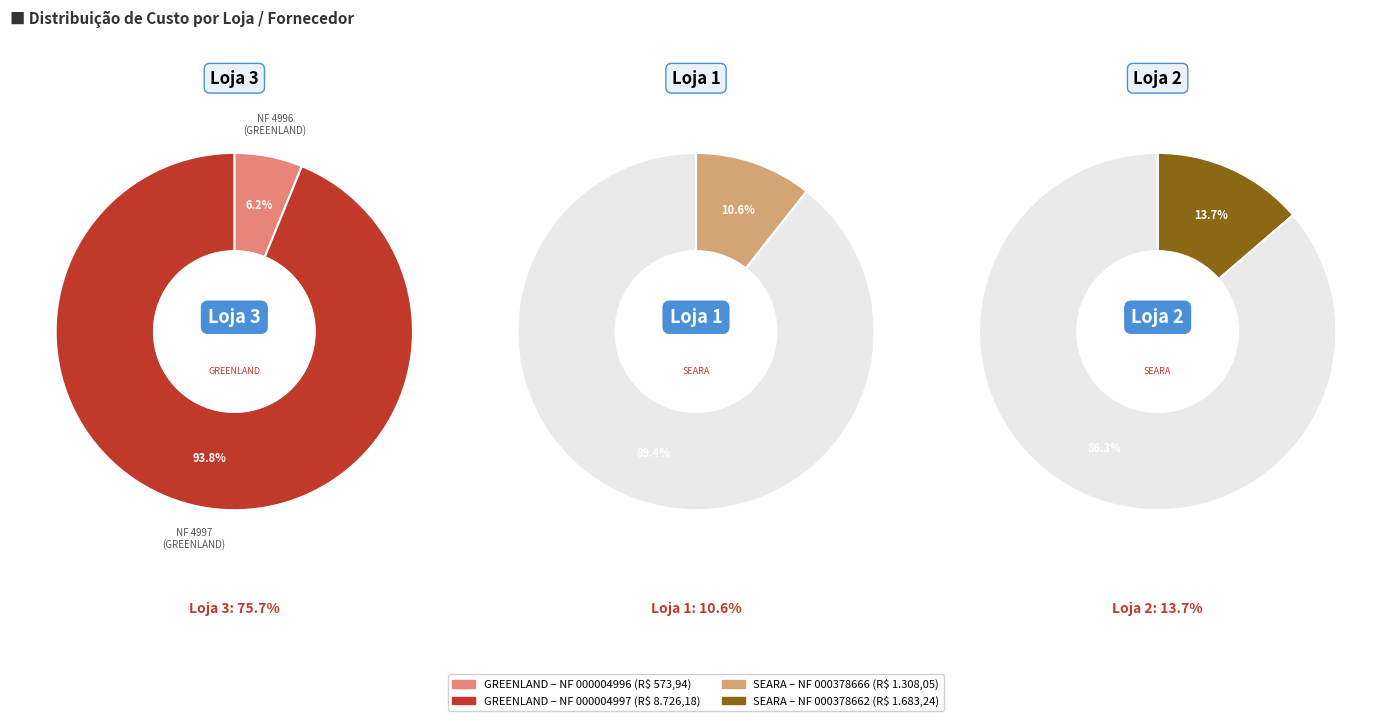

To the nearest percent, what portion does Loja 2 (SEARA-378662) represent?

14%